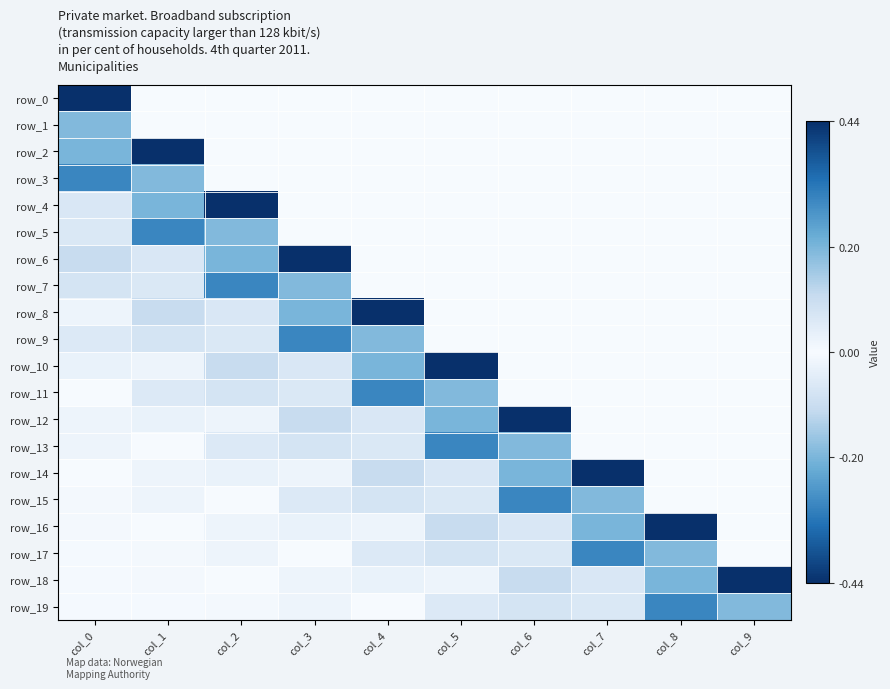

Is it true that row_8 equals -0.1 at col_2?

True